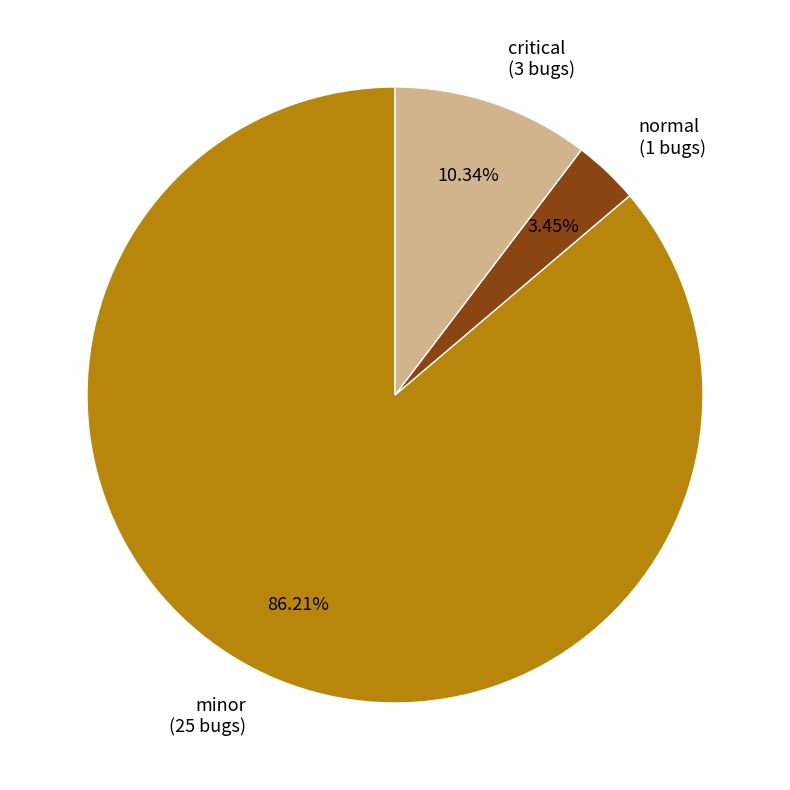

To the nearest percent, what is the average slice percentage?

33%